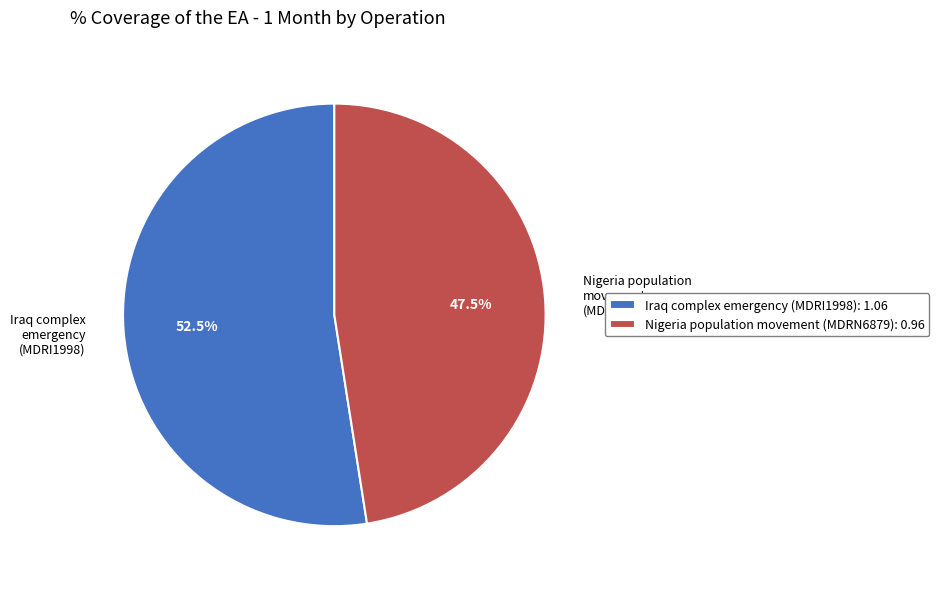

What is the largest slice in the pie chart?

Iraq complex emergency (MDRI1998)